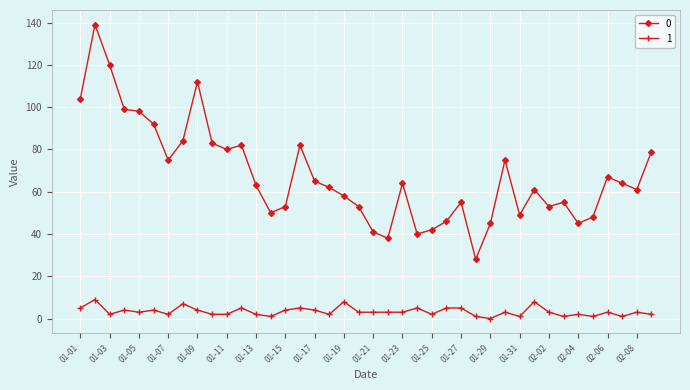

What is the greatest value displayed?

139